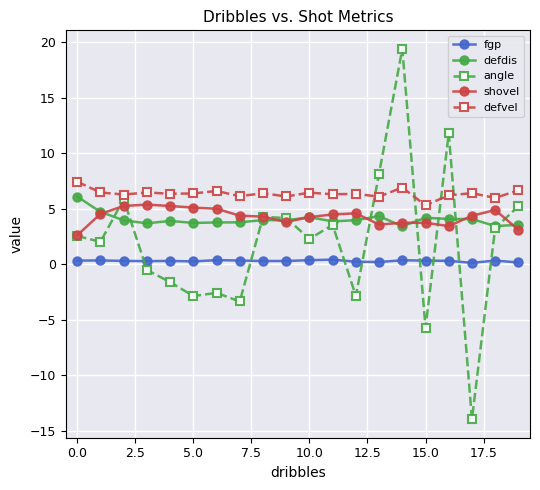

Which series has the widest spread of values?

angle